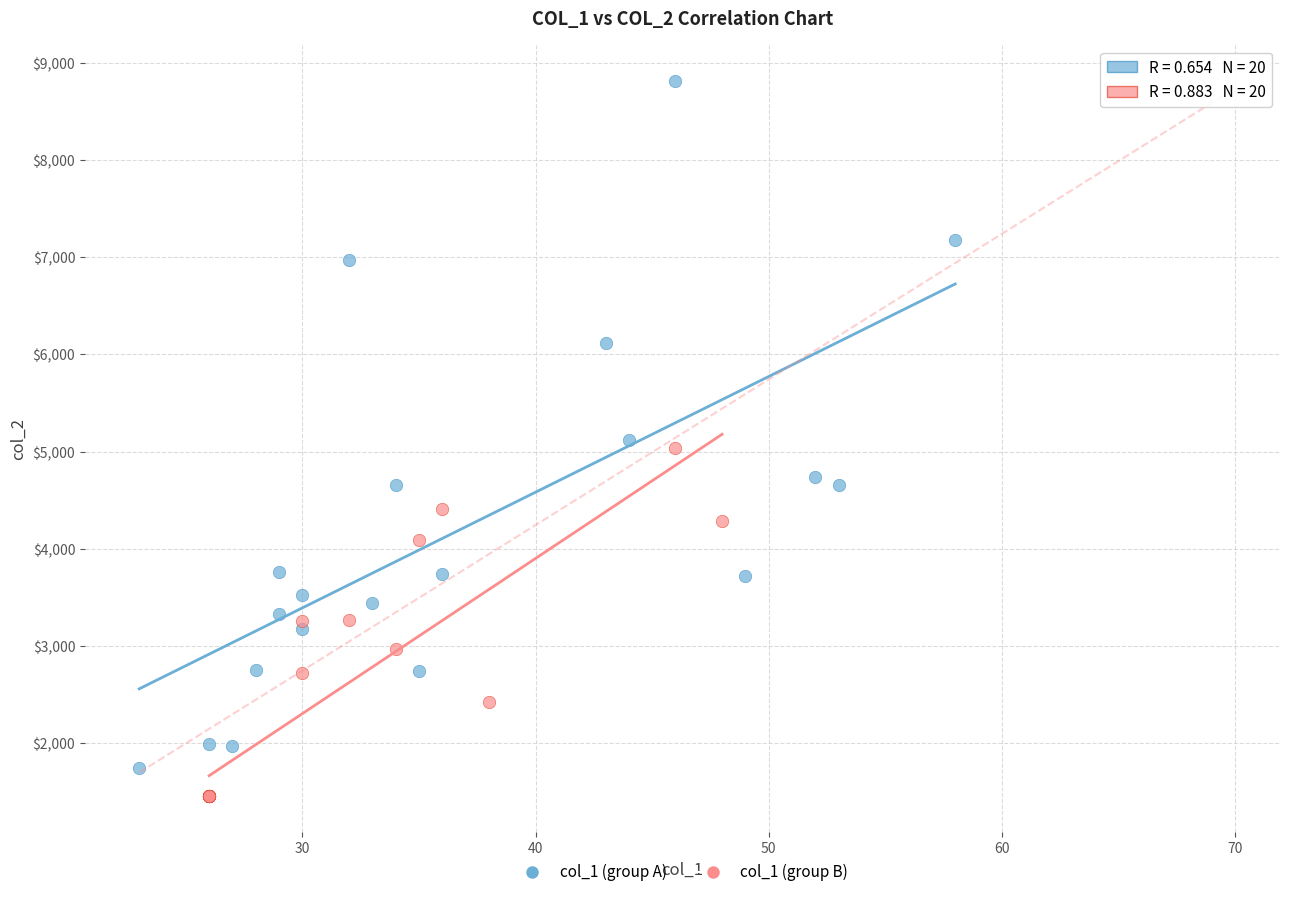

Which series has the largest Y range (max minus min)?

col_1 (group A)